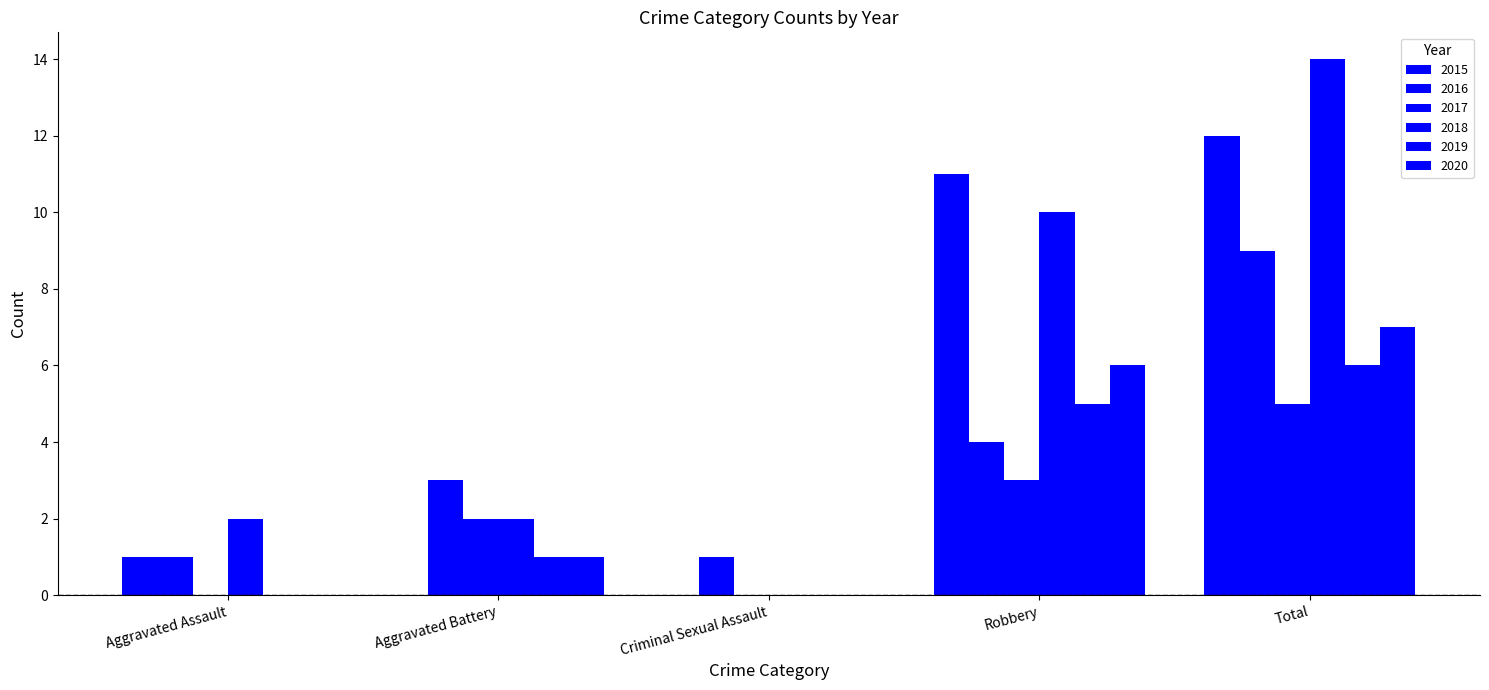

Reading right to left, extract all data points from this chart.

2015: 12	11	0	0	1
2016: 9	4	1	3	1
2017: 5	3	0	2	0
2018: 14	10	0	2	2
2019: 6	5	0	1	0
2020: 7	6	0	1	0